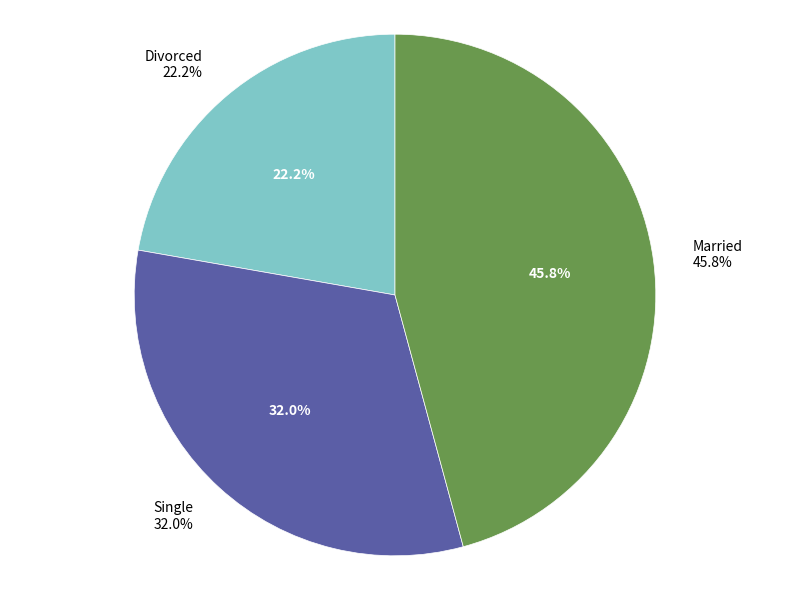

To the nearest percent, what portion does Divorced represent?

22%